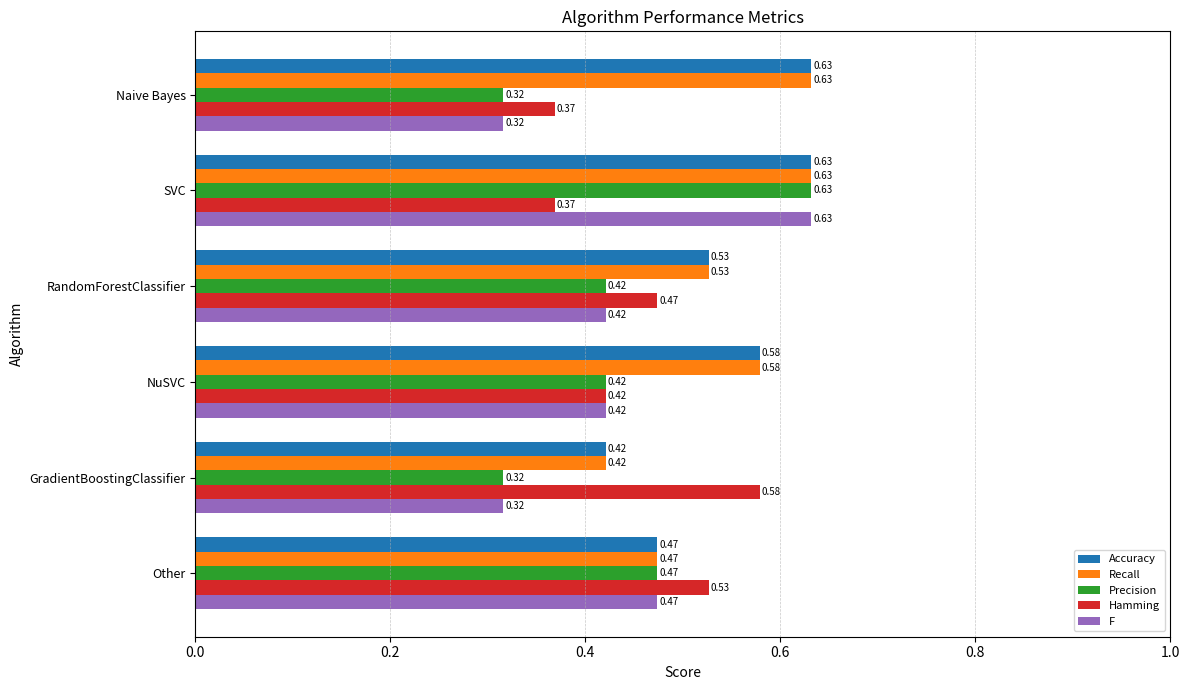

What is the sum of the F values at Naive Bayes and NuSVC?

0.7